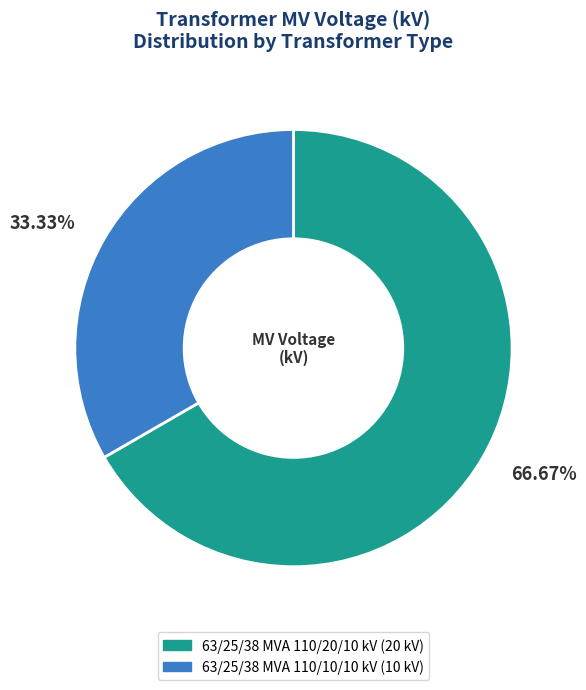

What is the largest slice in the pie chart?

63/25/38 MVA 110/20/10 kV